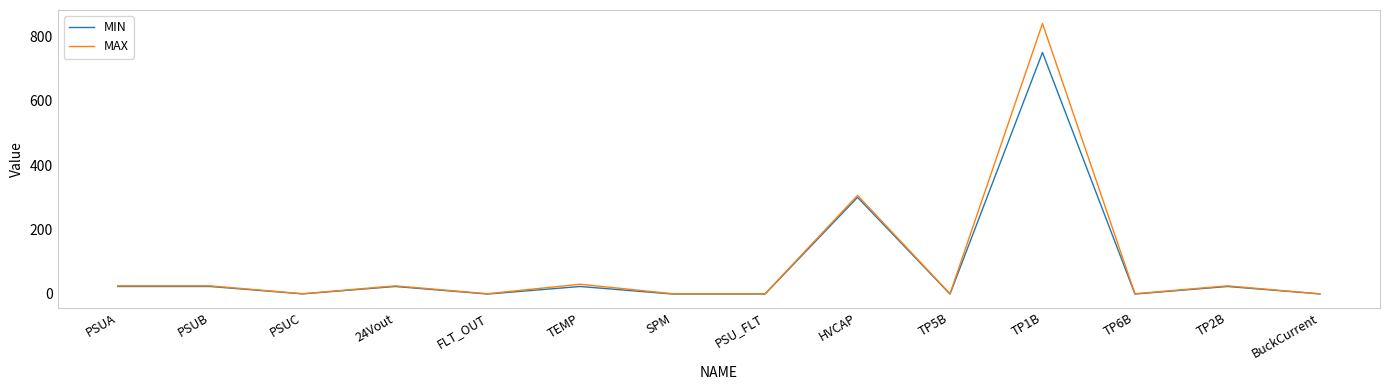

The MAX series shows 0.5 at PSUC. True or false?

True